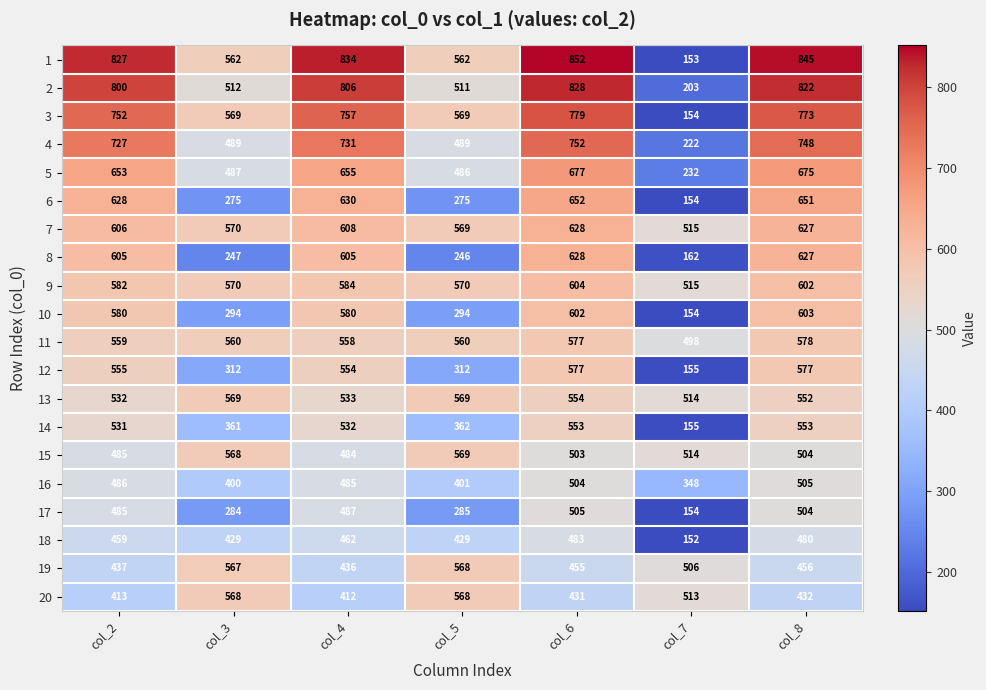

Is the value of 3 at col_7 greater than the value of 18 at col_3?

No